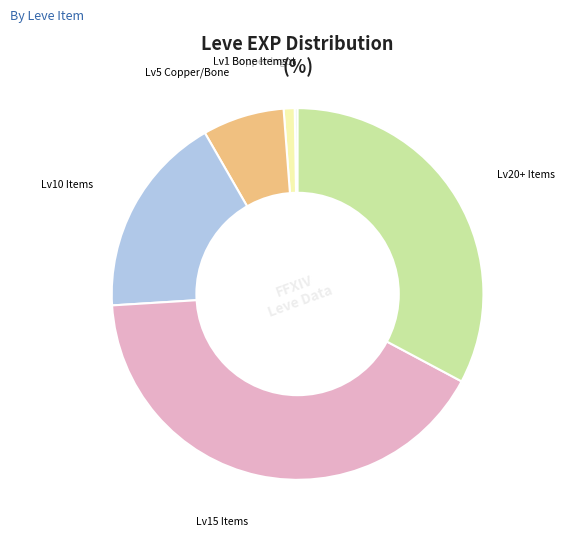

Is there a majority slice in this chart?

No